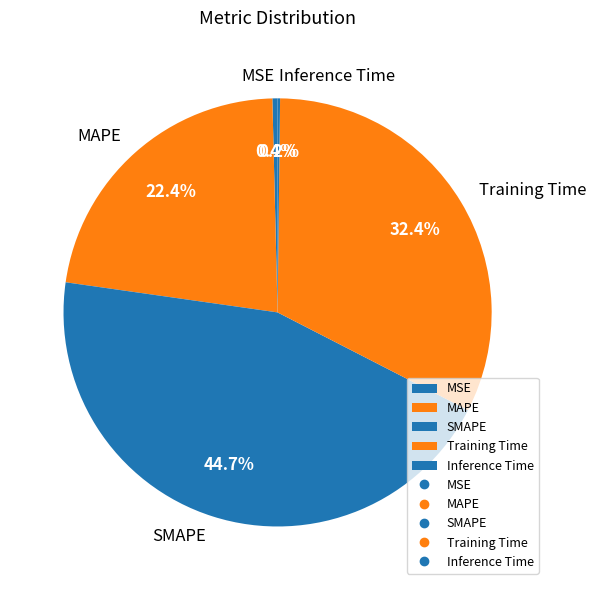

True or false: MAPE accounts for 22% of the total.

True